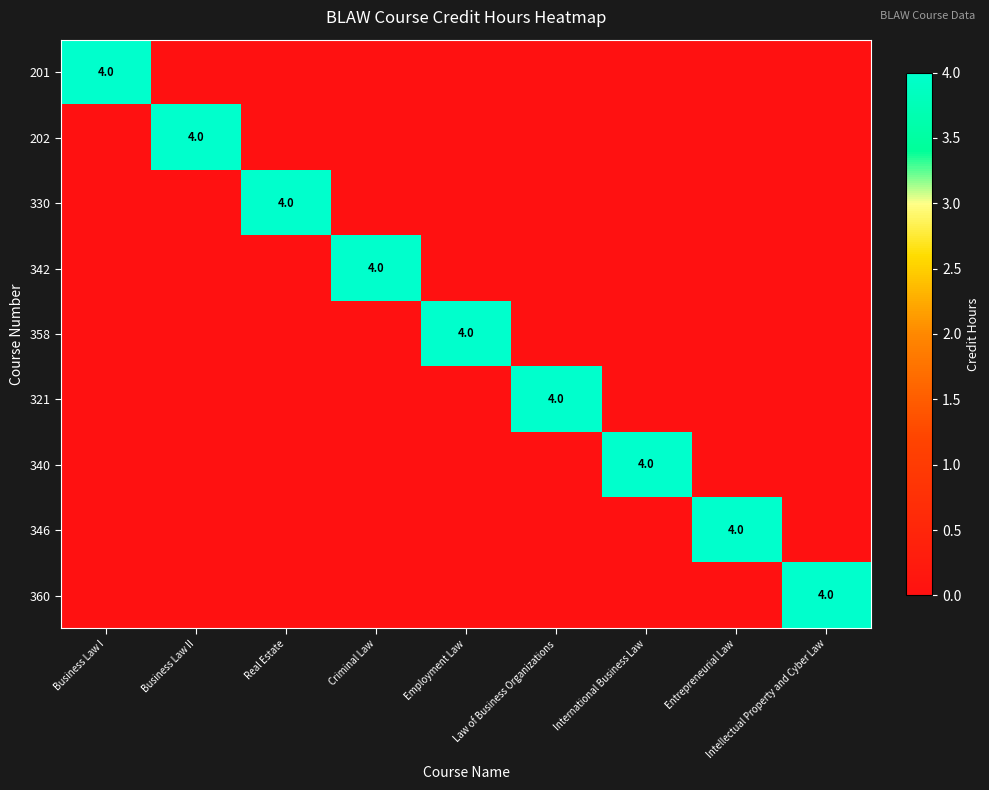

What is the maximum value for 321?

4